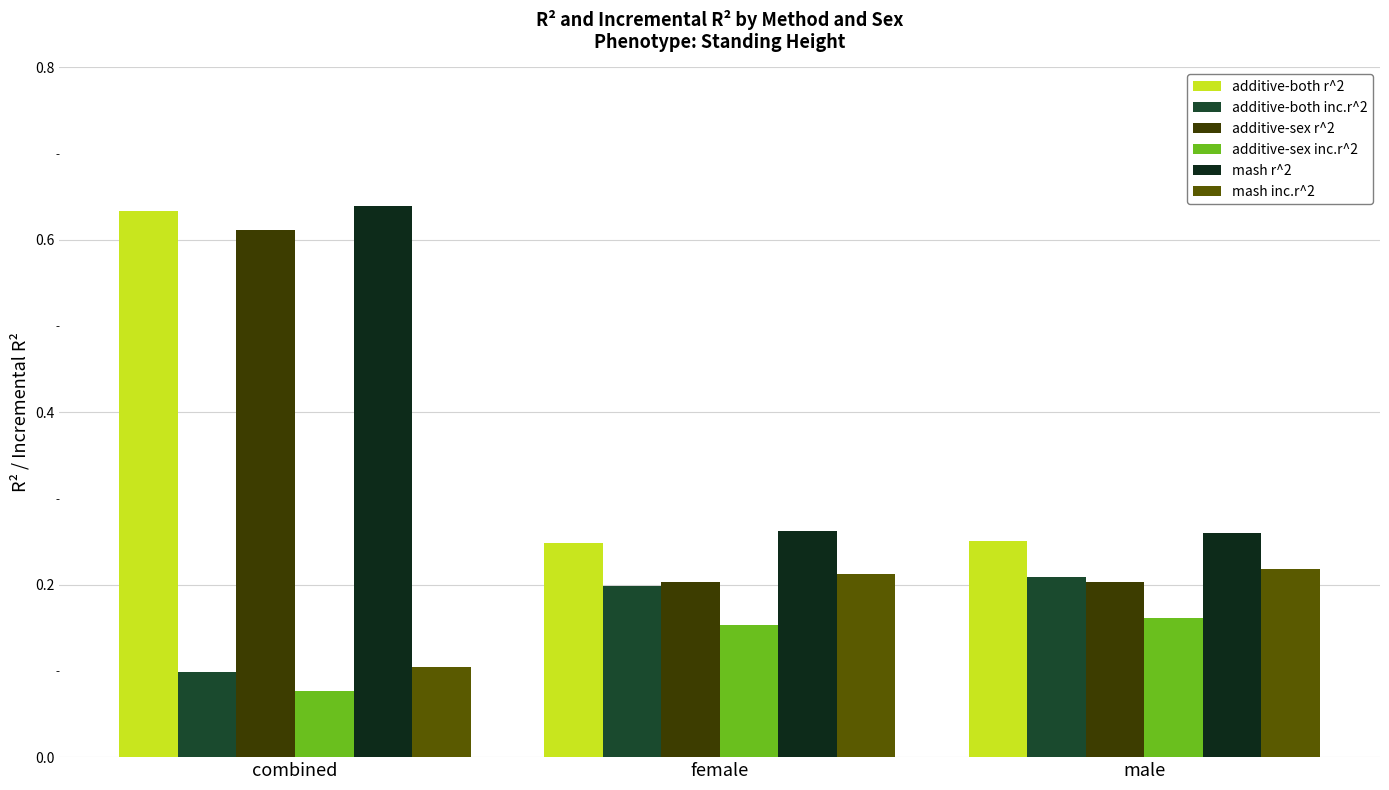

What is the difference between the maximum and minimum values in the mash r^2 series?

0.4